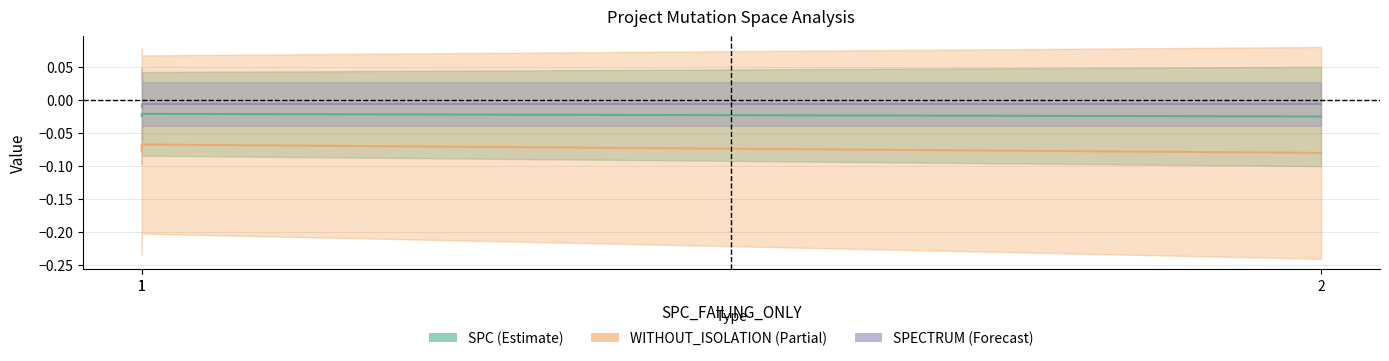

What is the value of the WITHOUT_ISOLATION_F point at the 1st from the left?

-0.1